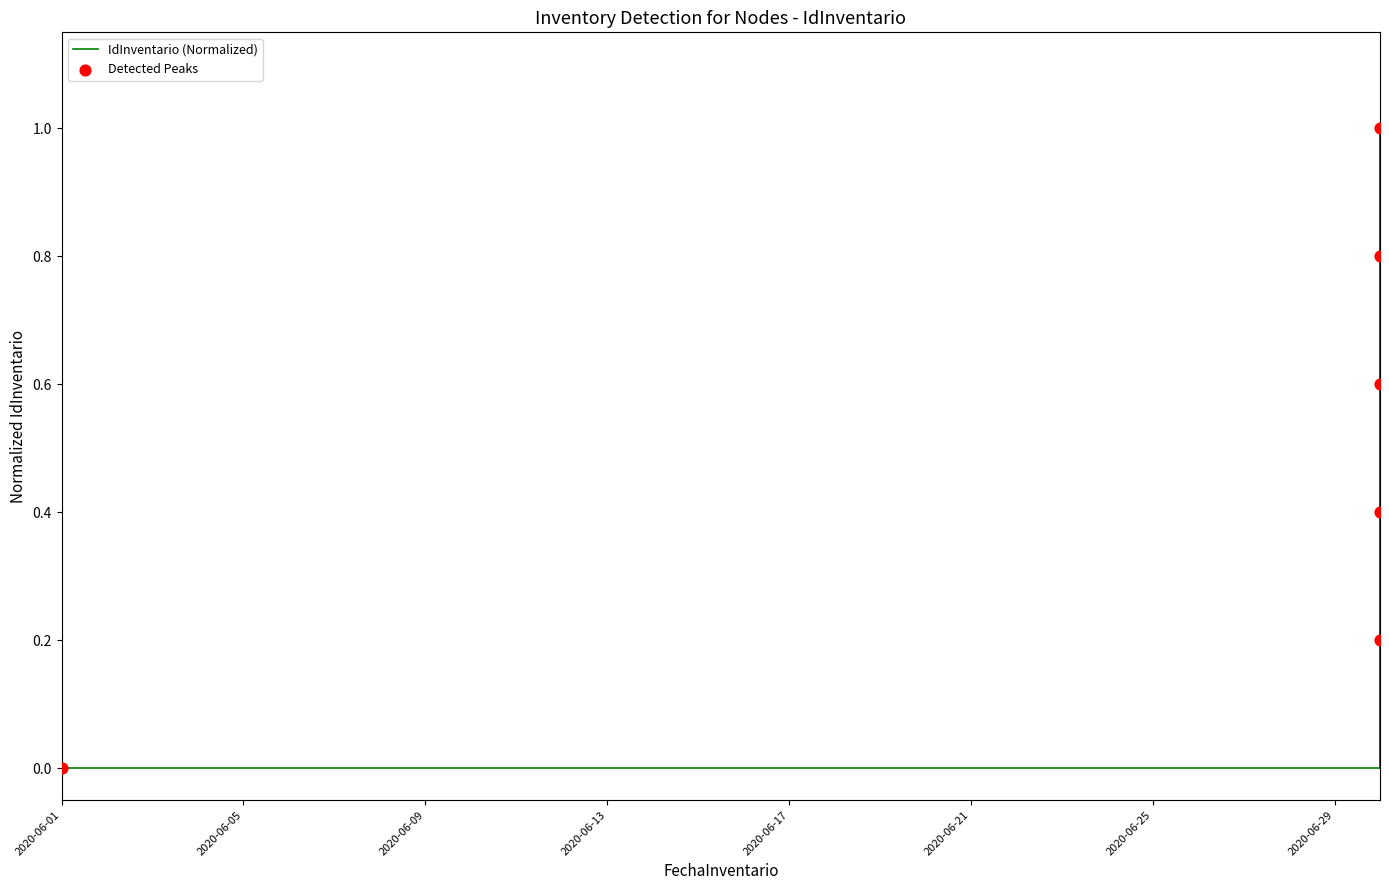

What is the change in value from 2020-06-30 to 2020-06-30?

+0.2